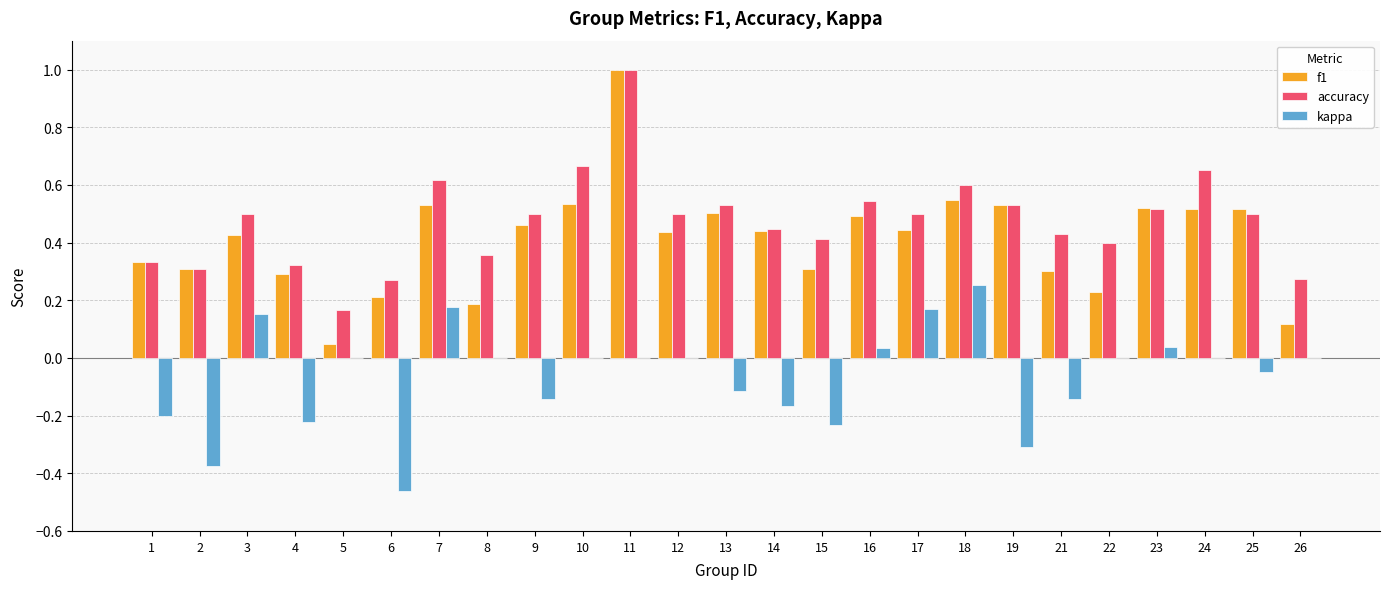

The value of accuracy at 15 is 0.1. True or false?

False